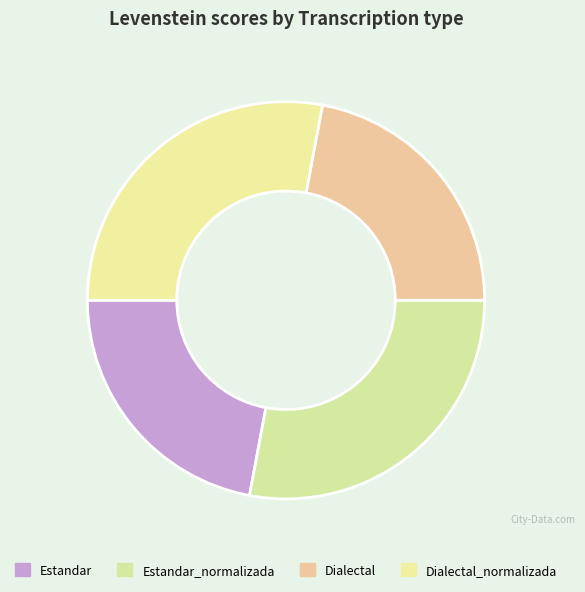

The Dialectal slice represents 15% of the pie. True or false?

False